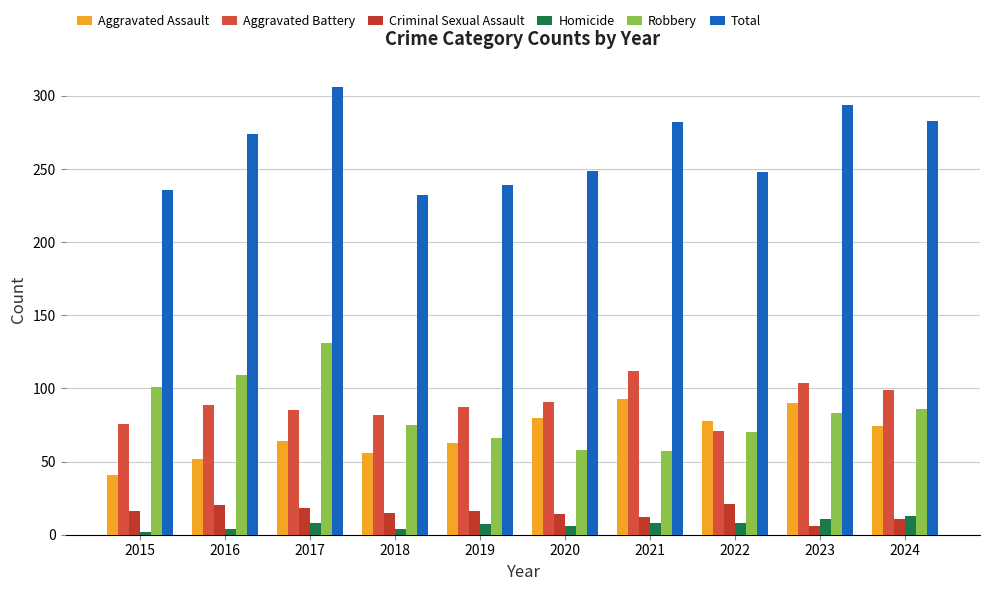

How many data points does each series have?

10